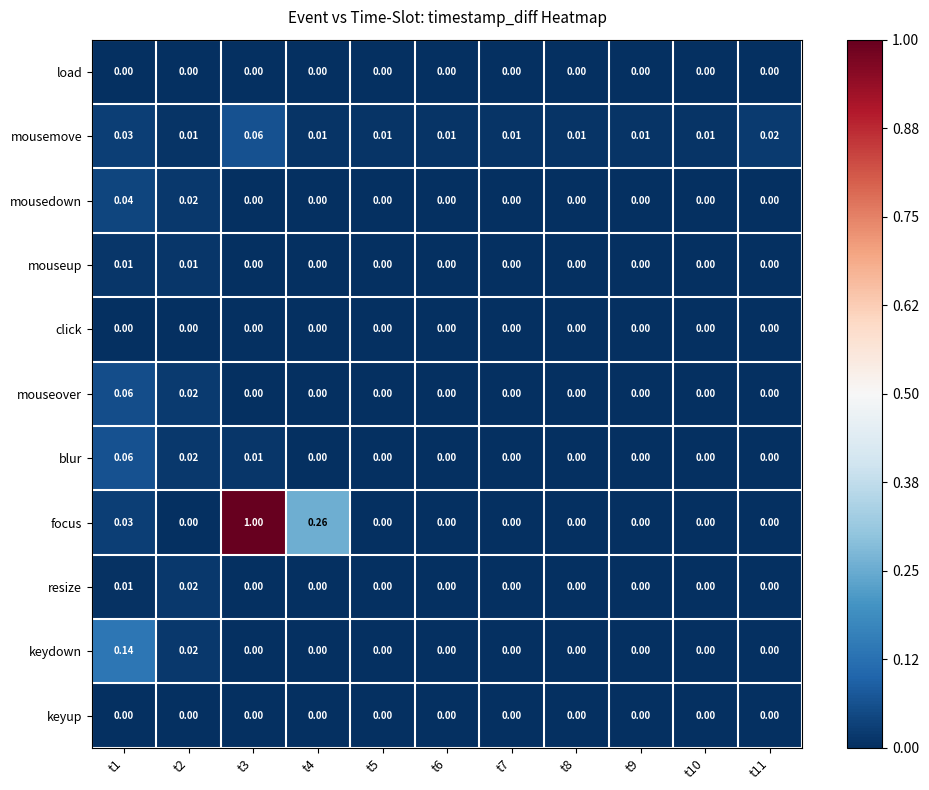

Which series has the widest spread of values?

focus